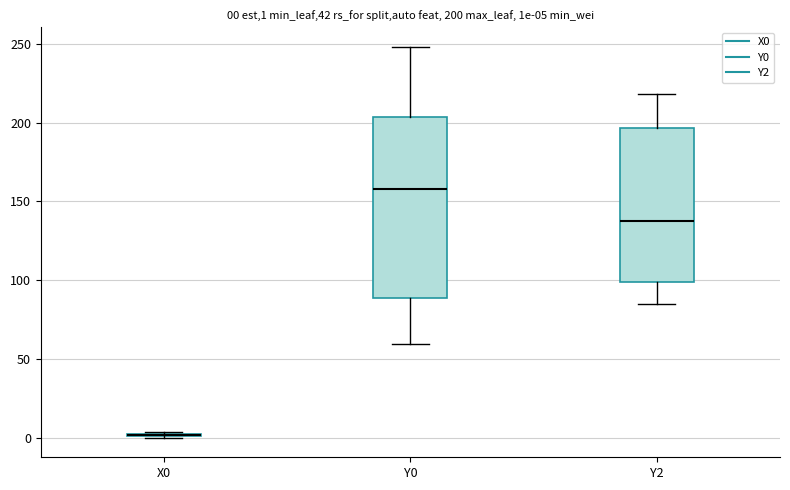

Which box is the tallest, from its lower edge to its upper edge?

Y0